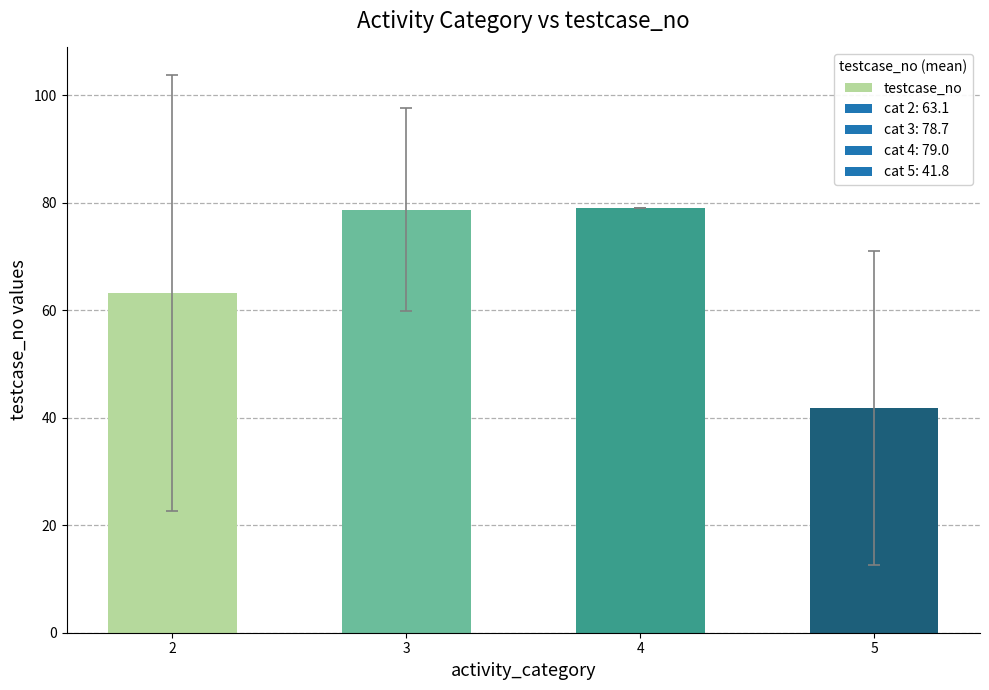

What is the maximum value shown in the chart?

79.0